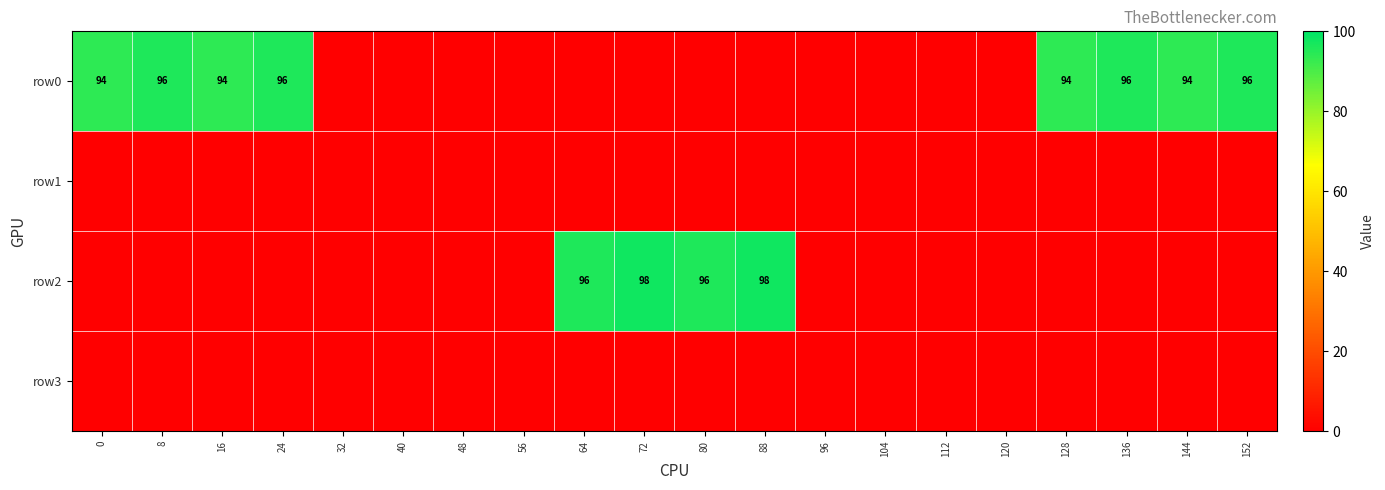

Is it true that row0 equals 23 at 16?

False